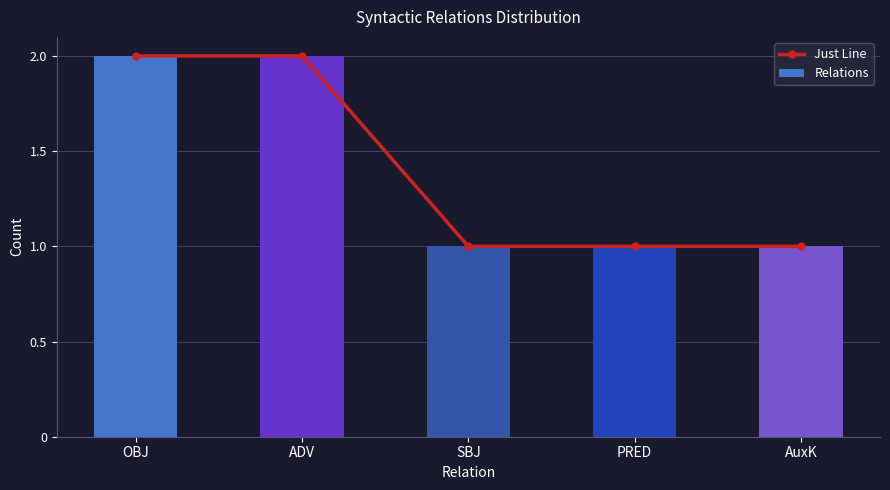

At which category does the chart reach its minimum across all series?

SBJ